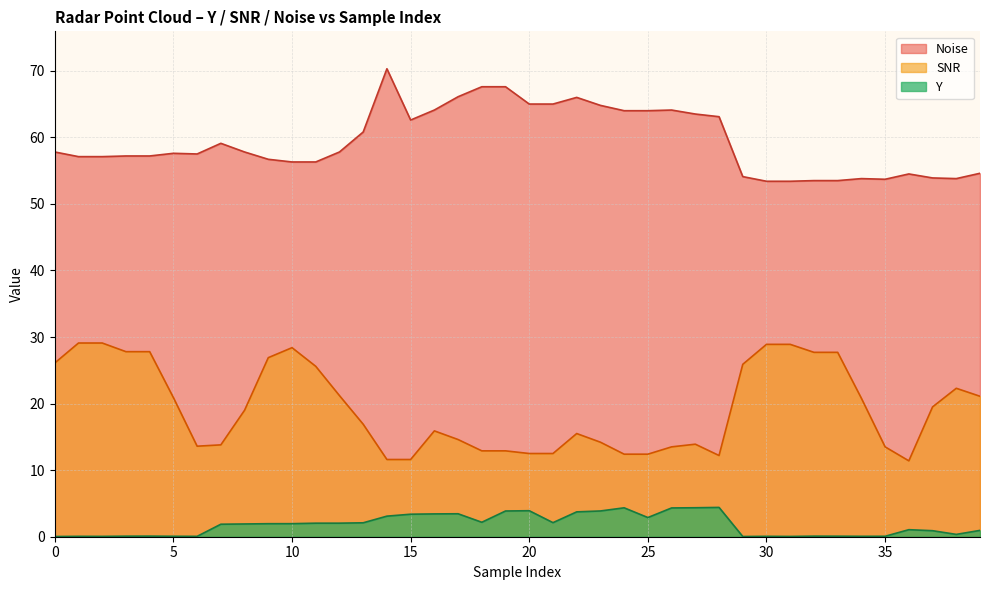

What is the difference between the maximum and minimum values in the Noise series?

16.9